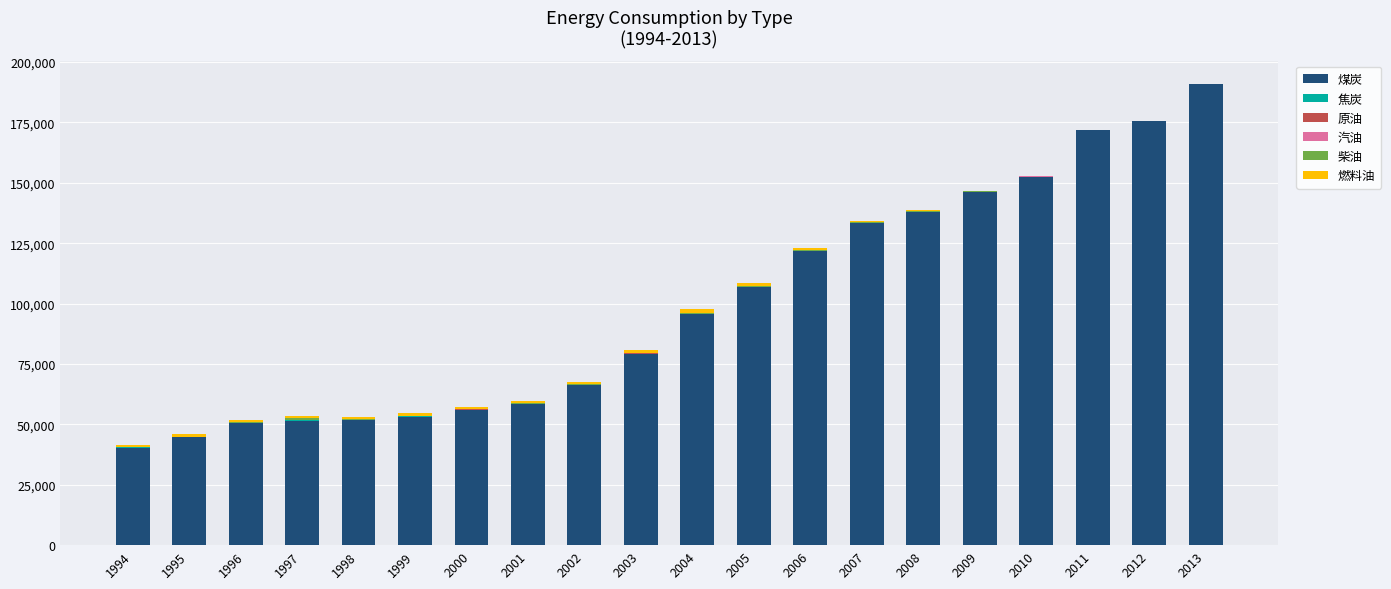

What is the total value across all series at 1995?

45933.9